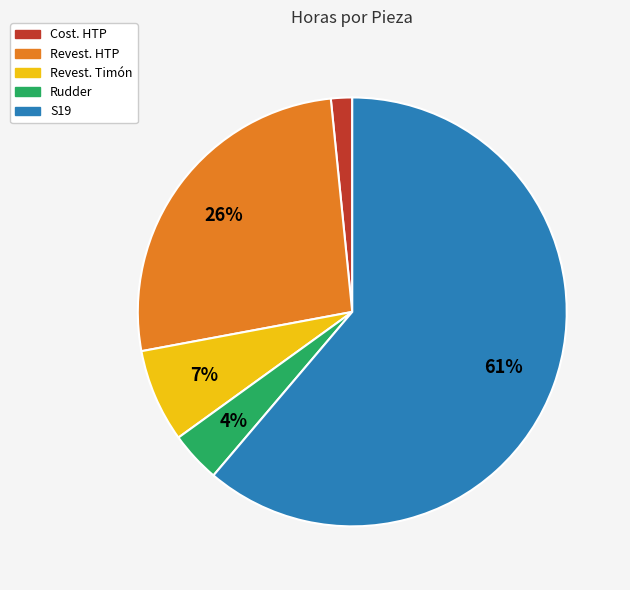

Count the number of slices in the pie.

5